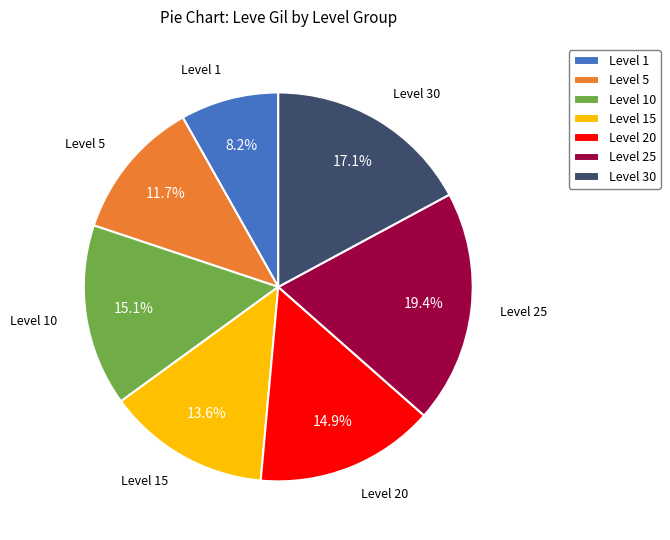

Is the sum of Level 1 and Level 15 greater than half?

No